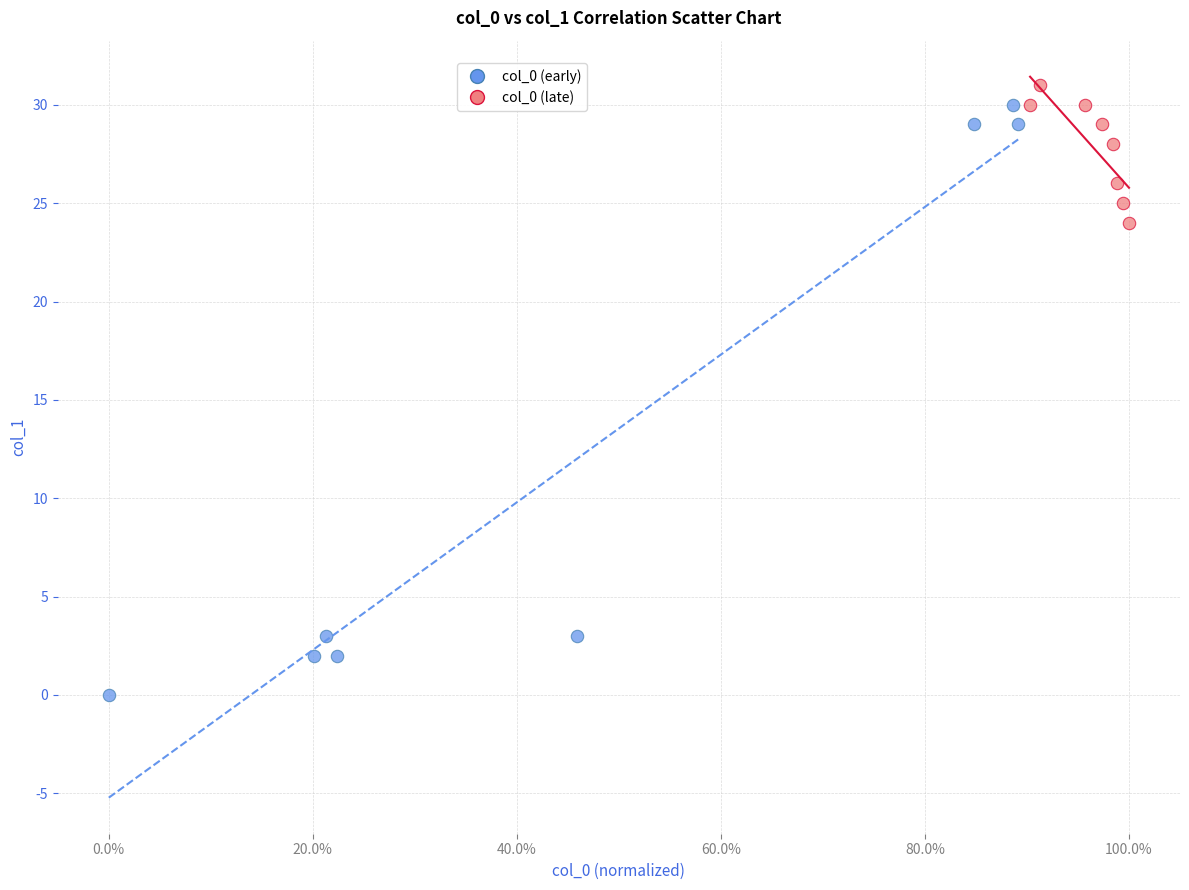

Which series contains the lowest Y value?

col_0 (early)